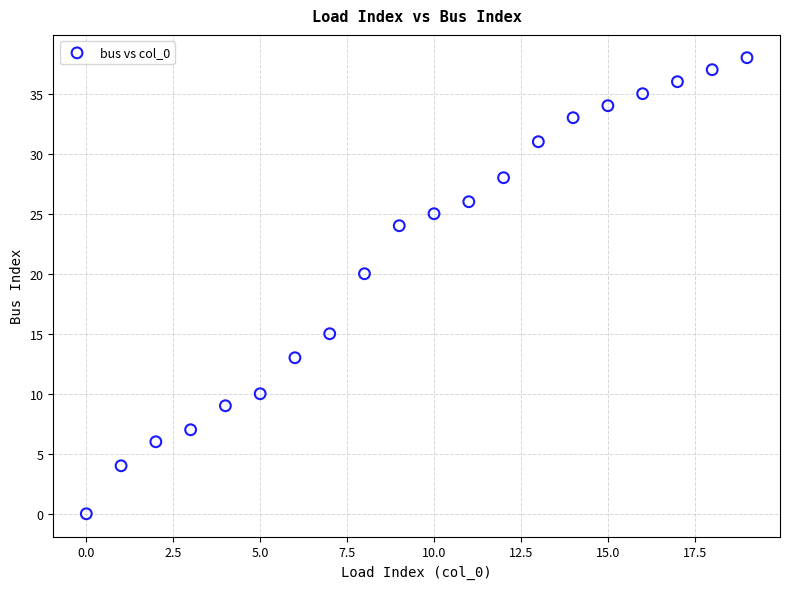

What Y value in the scatter plot is closest to 19?

20